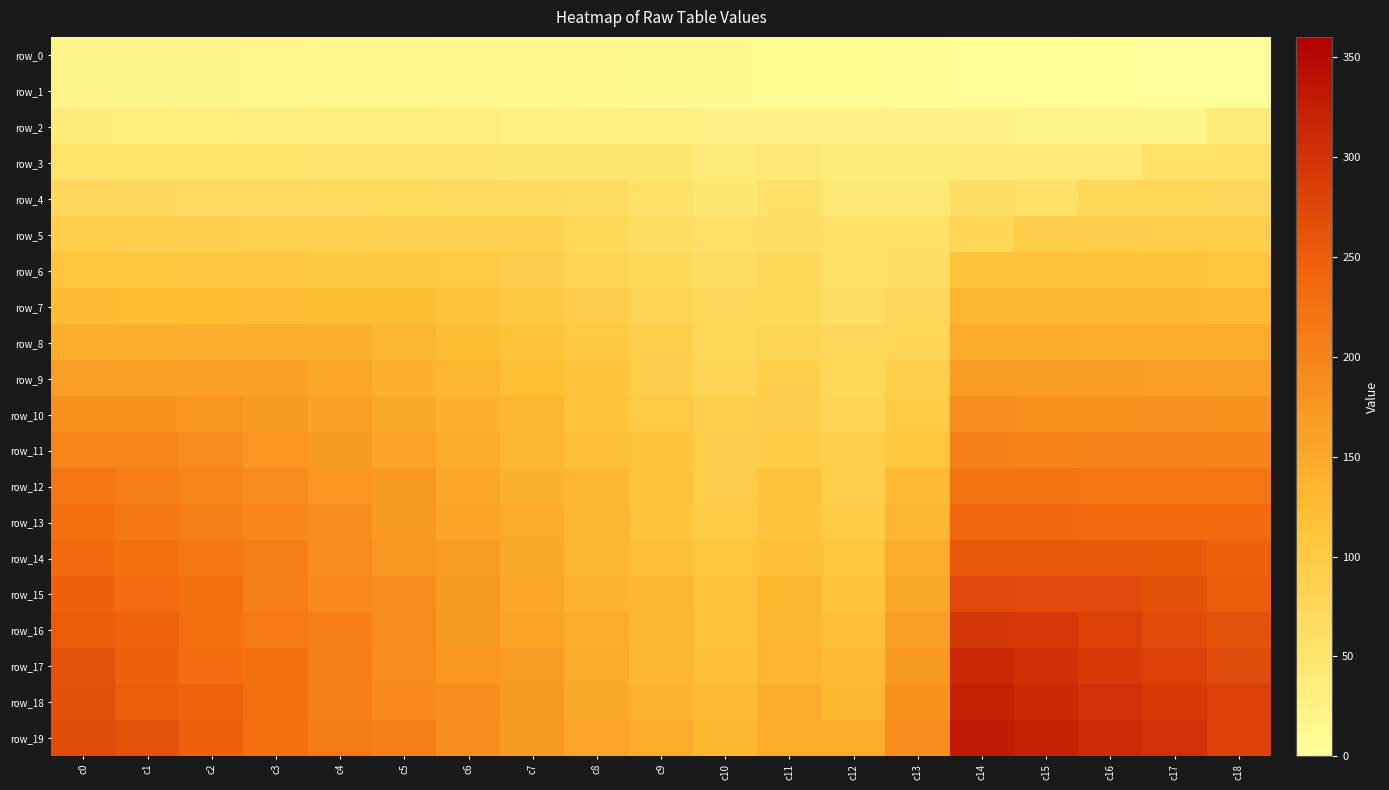

Which series has the widest spread of values?

row_19